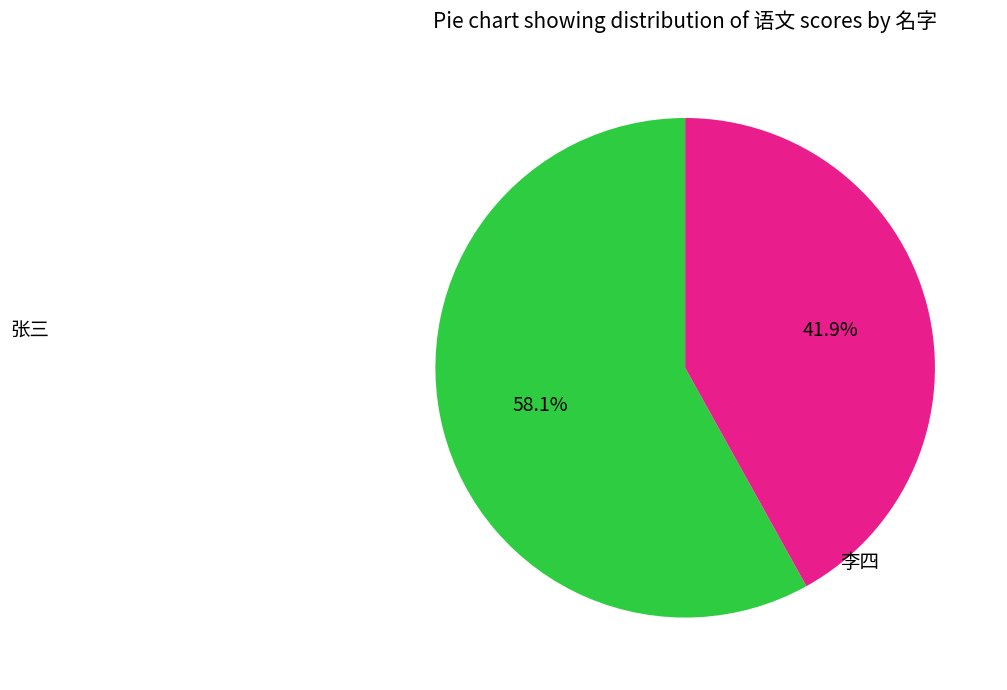

How many segments does this pie chart have?

2